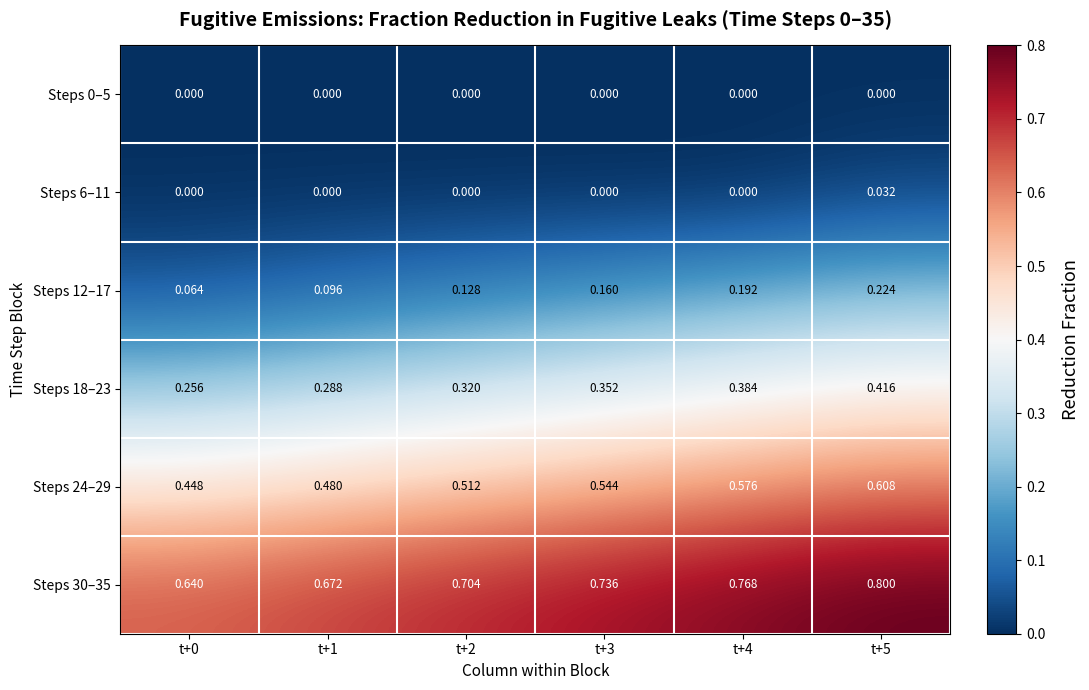

Which series has the largest total across all categories?

Steps 30–35